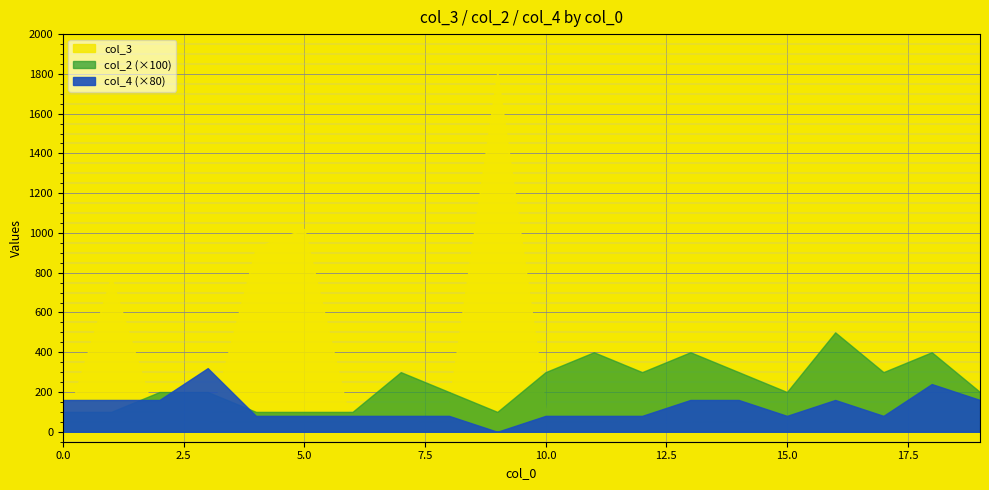

How many lines are shown in the chart?

3